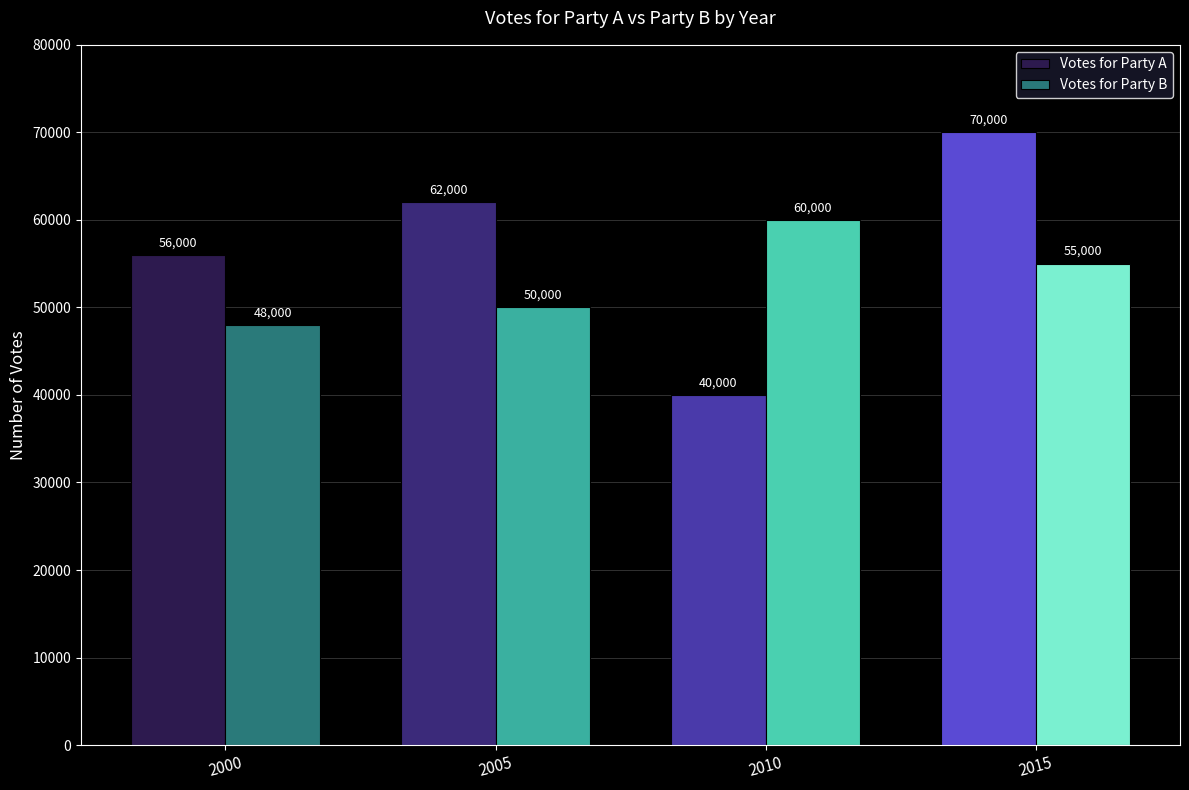

Rank the categories by Votes for Party A value from highest to lowest.

2015, 2005, 2000, 2010